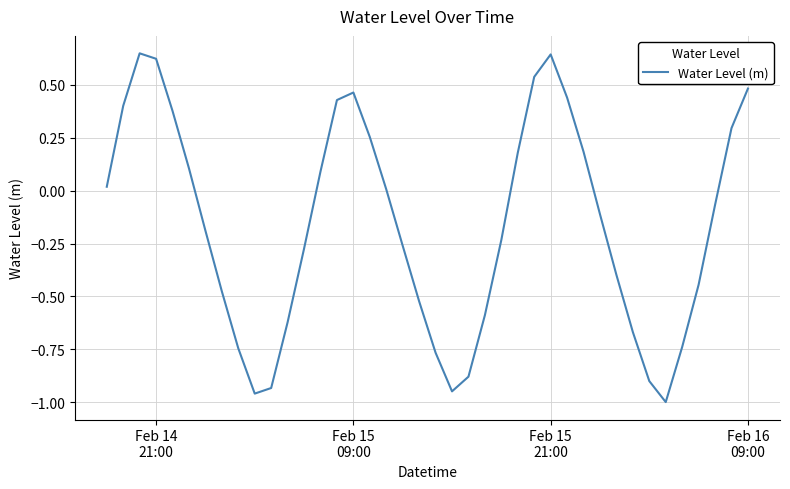

How many lines are shown in the chart?

1